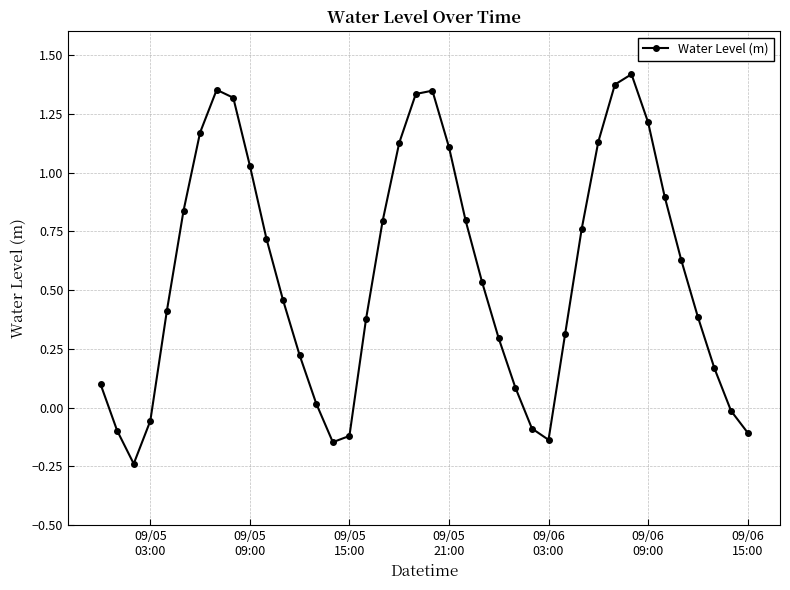

How many interior local valleys (lower than both neighbors) does the data have?

3